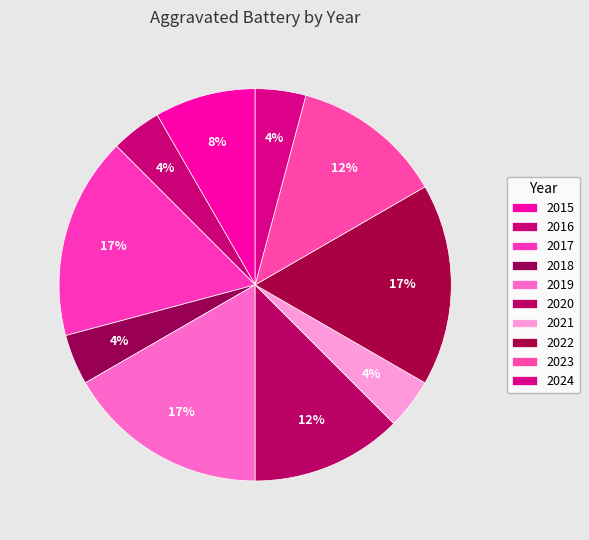

How many slices are in this pie chart?

10